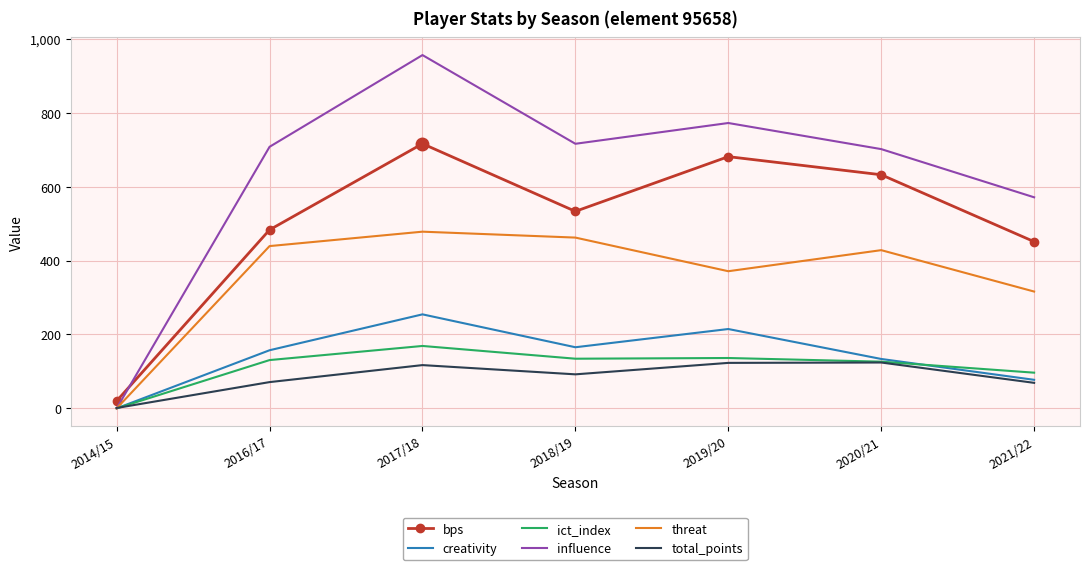

True or false: influence has a value of 1276.2 at 2018/19.

False